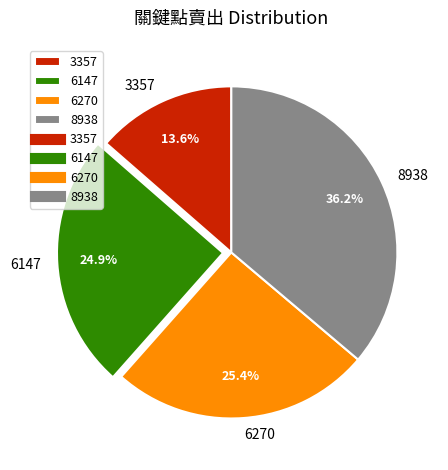

What is the ratio of the value at 6147 to the value at 6270?

1.0